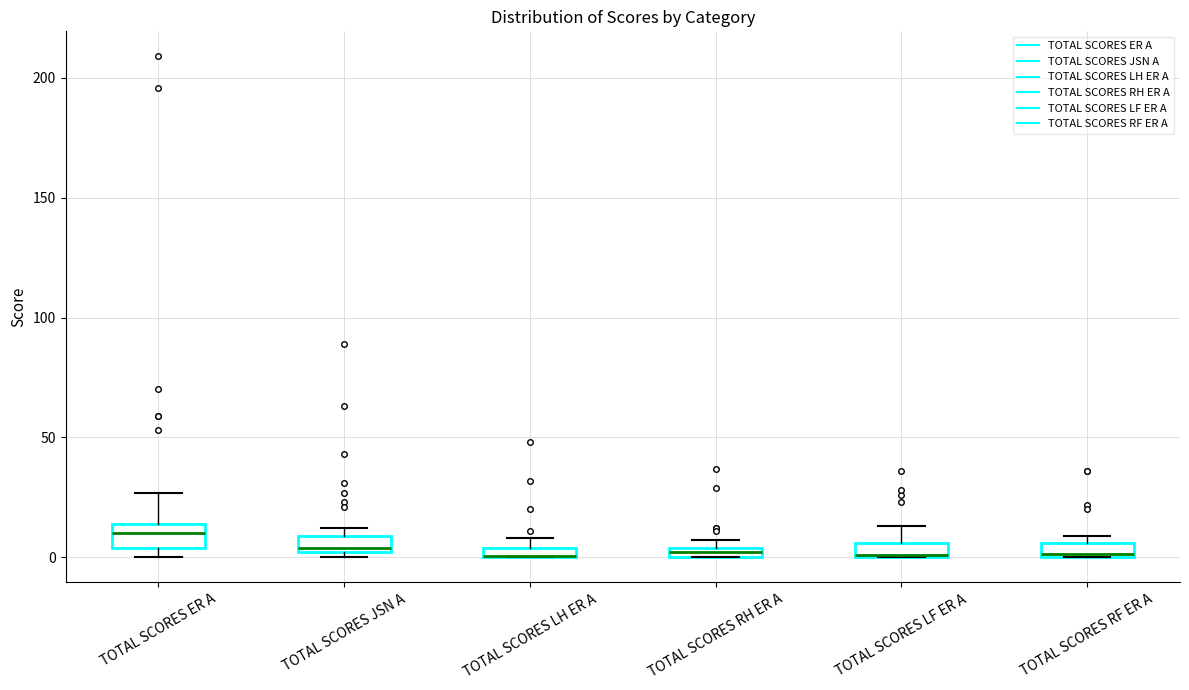

Where is the lower edge of the box for TOTAL SCORES LH ER A on the y-axis? The values are not printed on the chart, so give them approximately, as read against the axis.

0